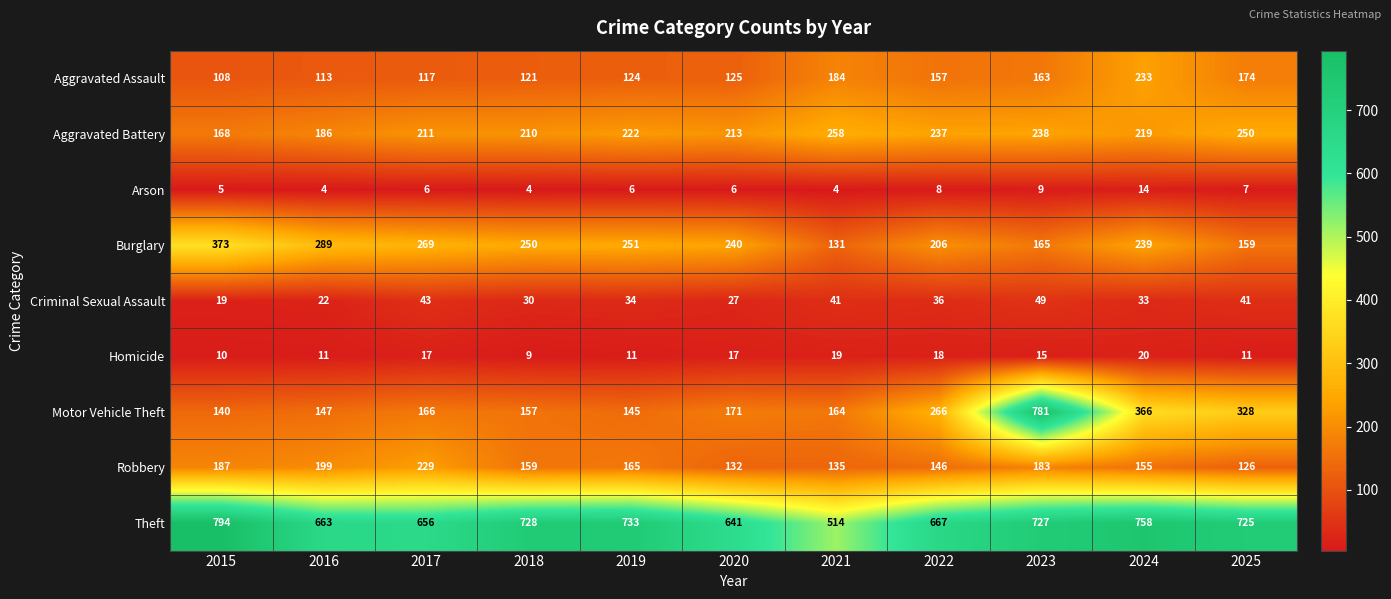

Between 2018 and 2020, which series saw the biggest shift?

Theft